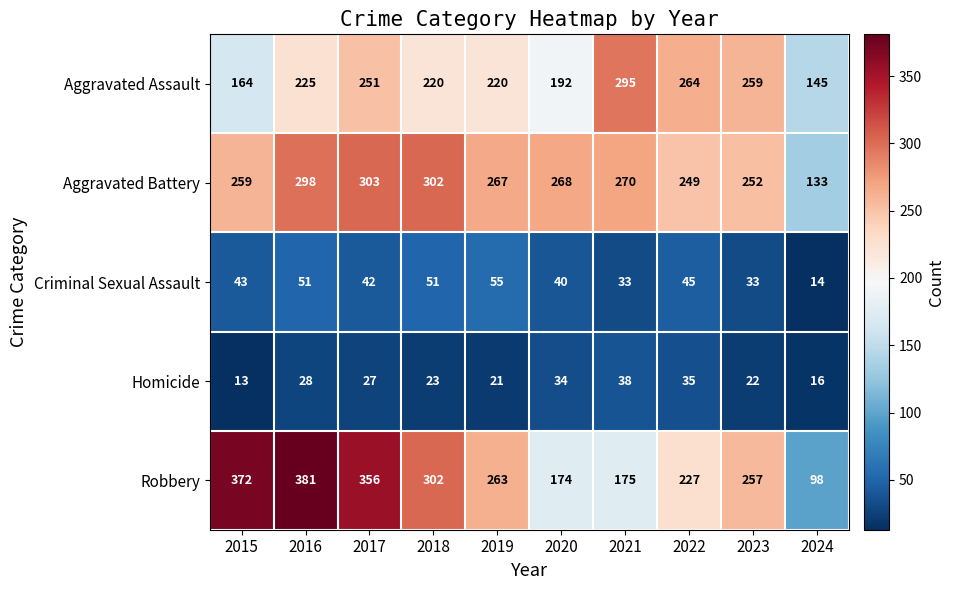

What is the difference between the Robbery values at 2018 and 2021?

127